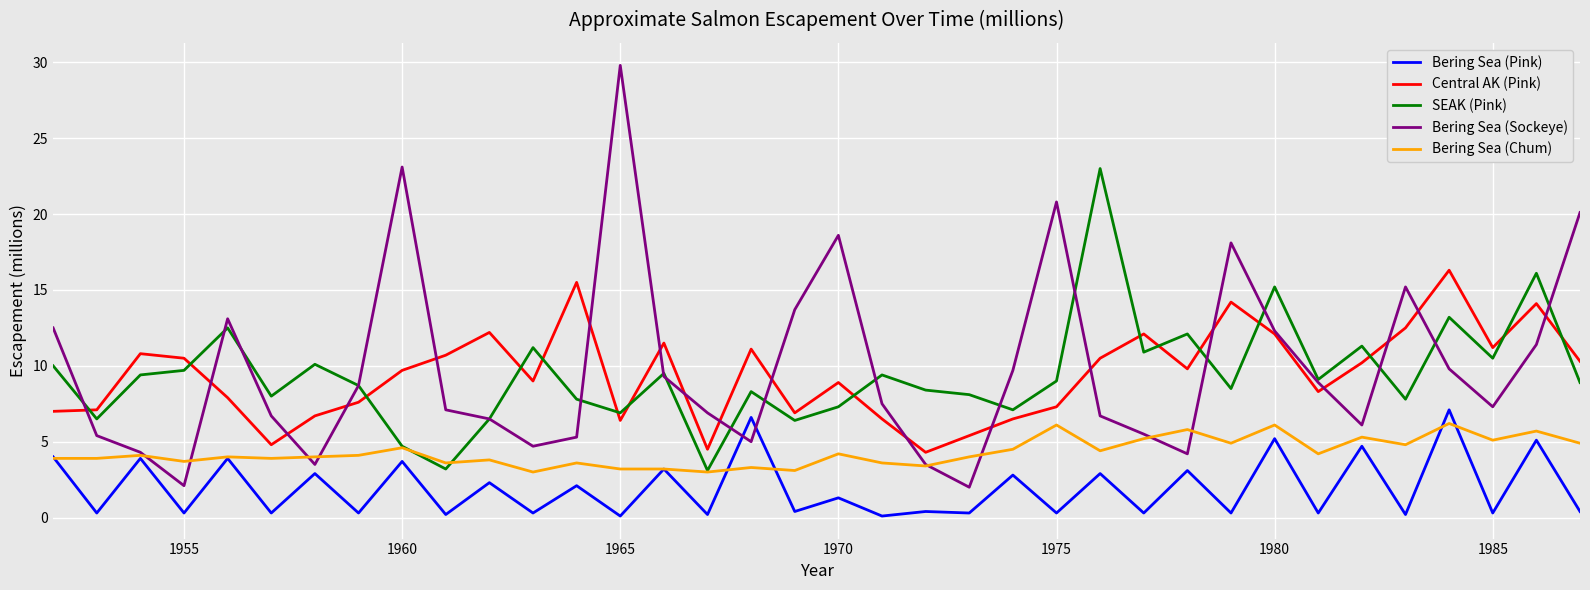

True or false: Bering Sea (Pink) and Central AK (Pink) cross at least once.

False